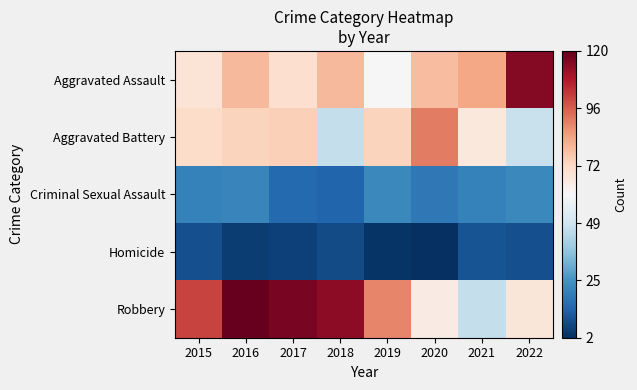

Which series has the largest total across all categories?

Robbery